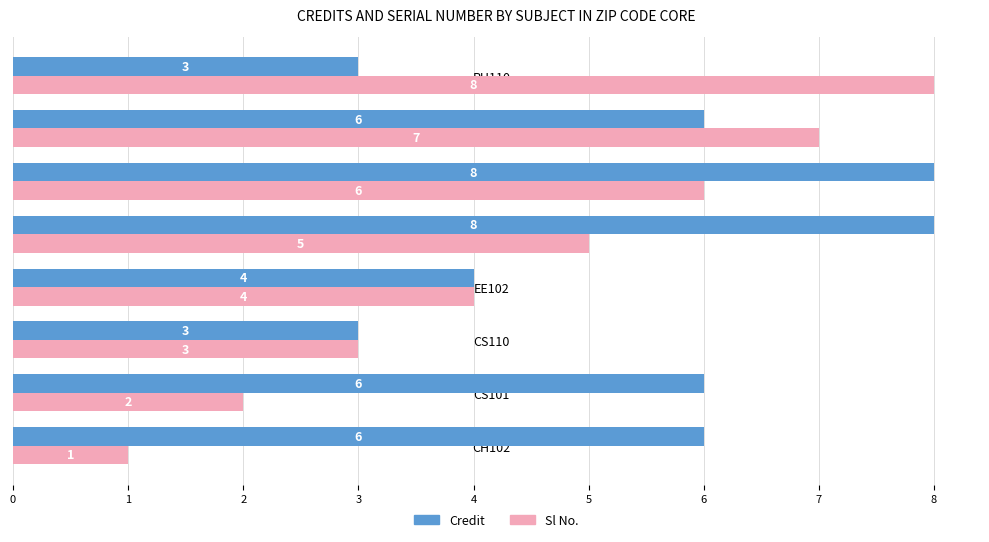

Is it true that Credit equals 3 at CS110?

True